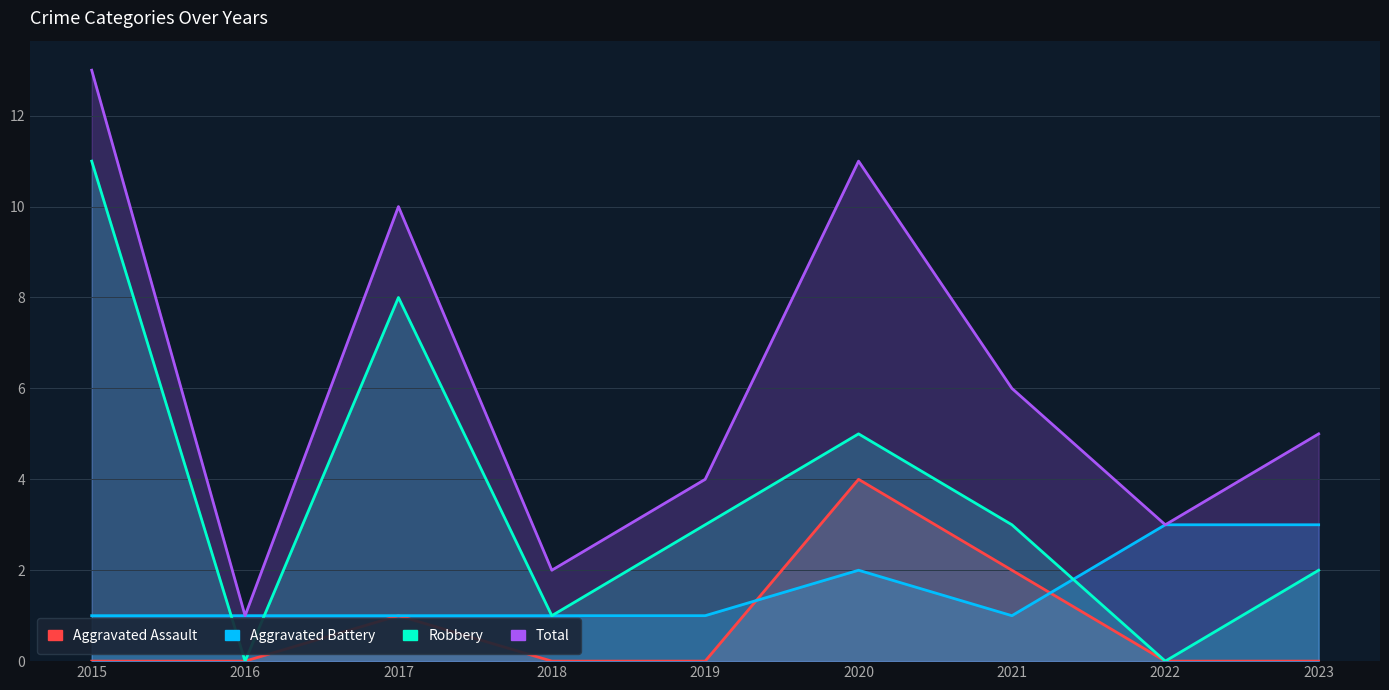

Is the value of Aggravated Battery at 2019 greater than the value of Total at 2020?

No